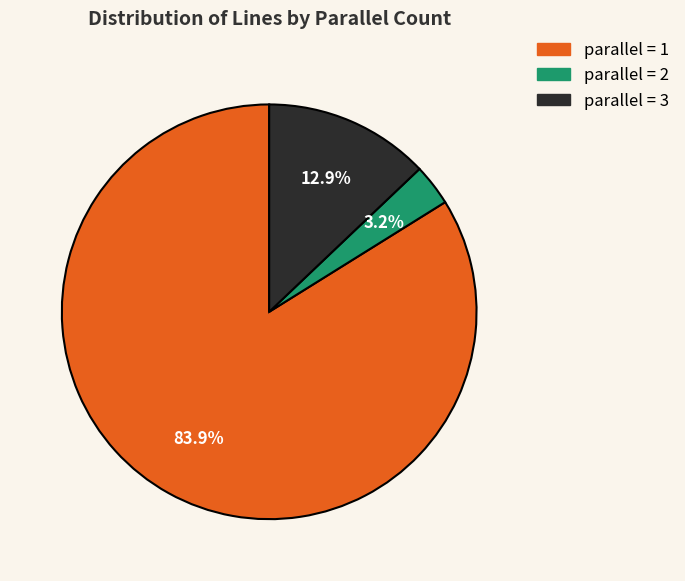

Is there a majority slice in this chart?

Yes